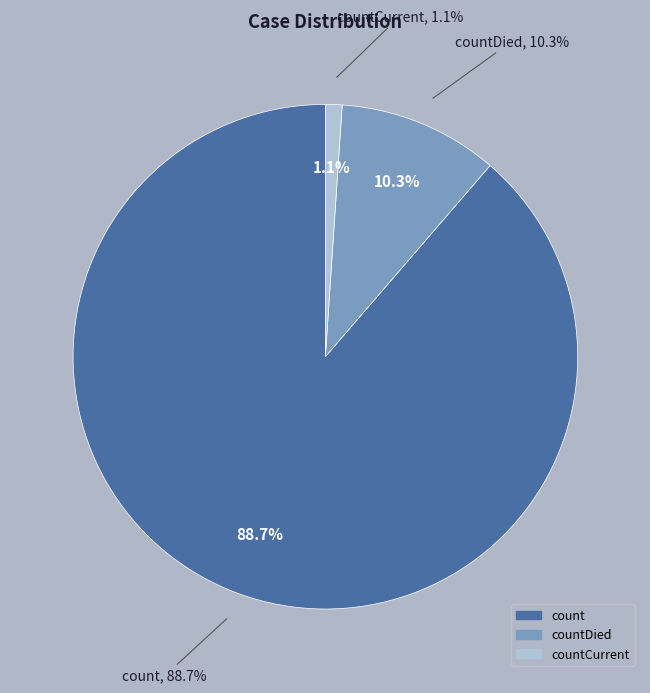

Which slice is the smallest?

countCurrent